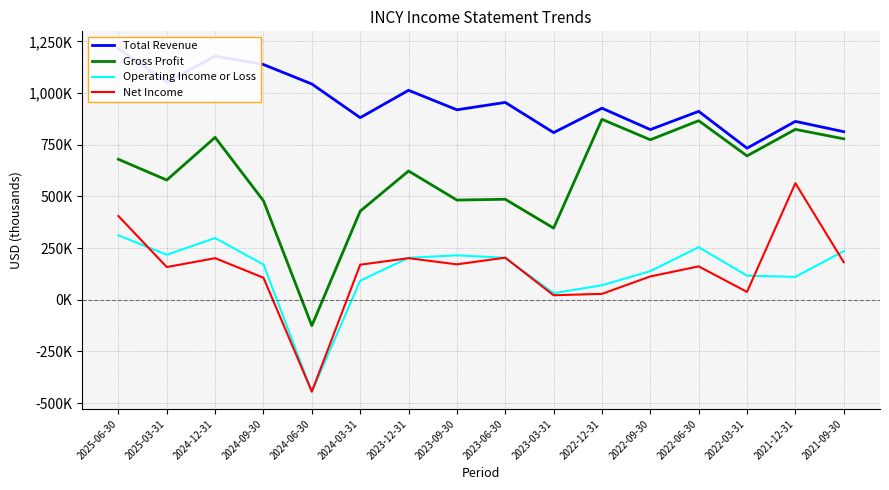

At which label does Operating Income or Loss reach its minimum?

2024-06-30